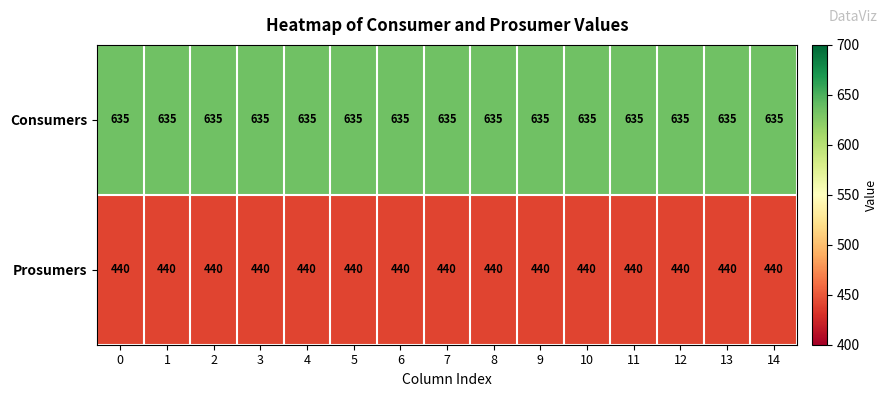

What is the total value across all series at 2?

1075